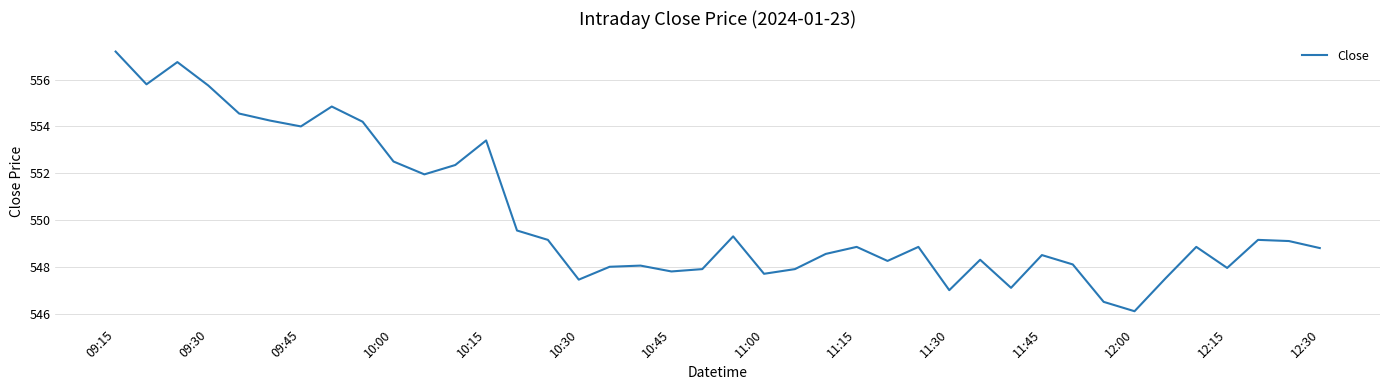

How many distinct data groups are displayed?

1